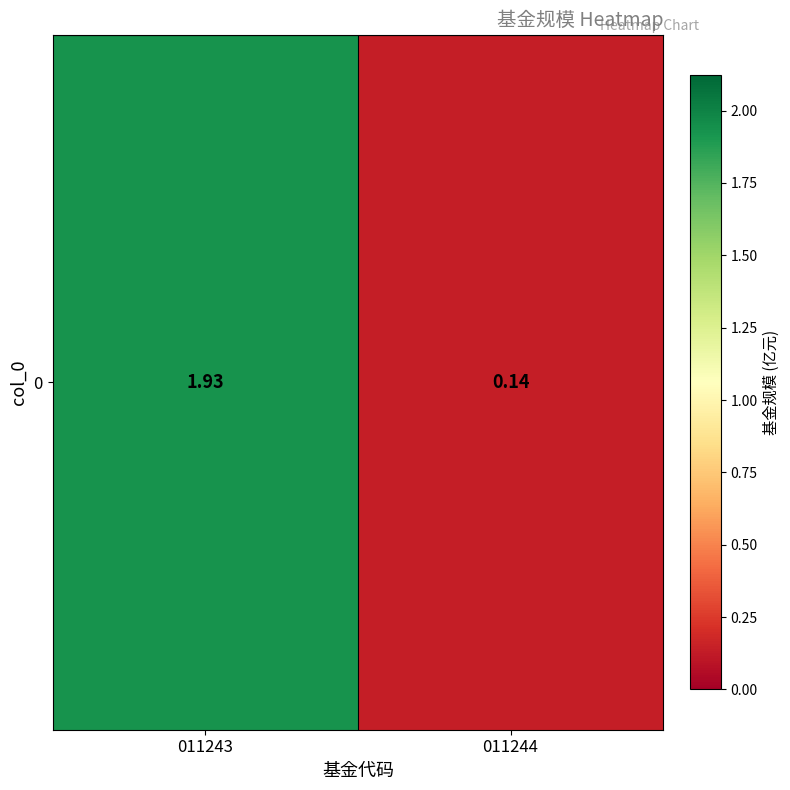

List the labels in order of value, largest first.

011243, 011244